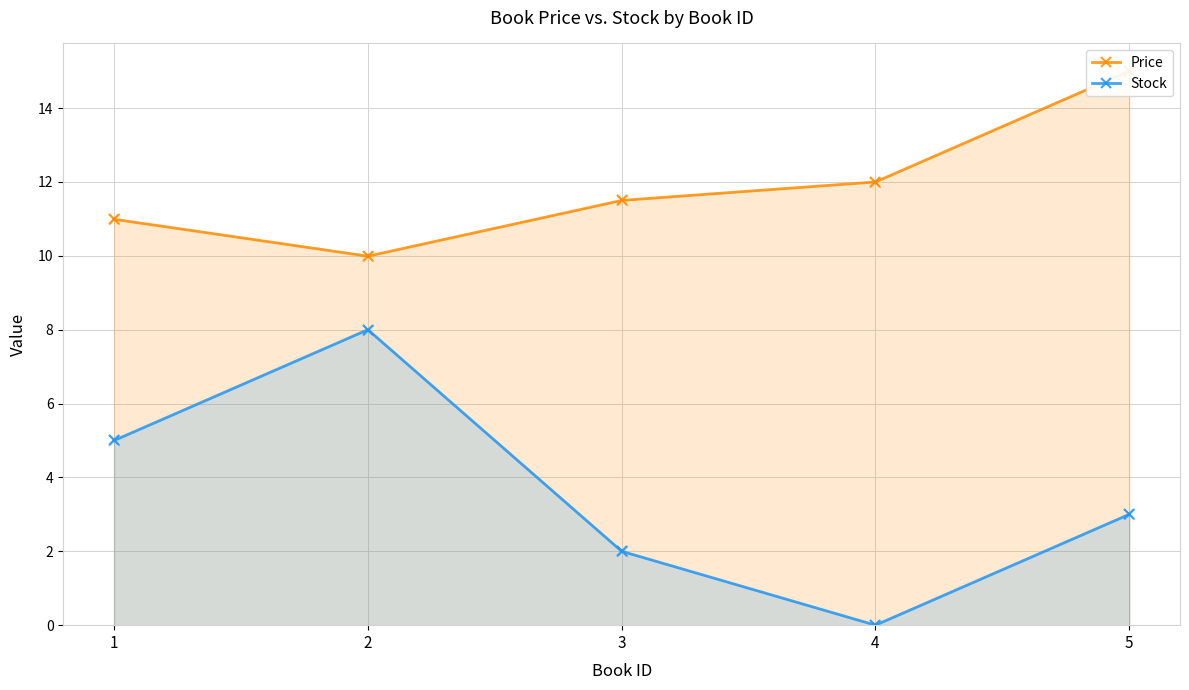

At which category is the sum across all series the highest?

5